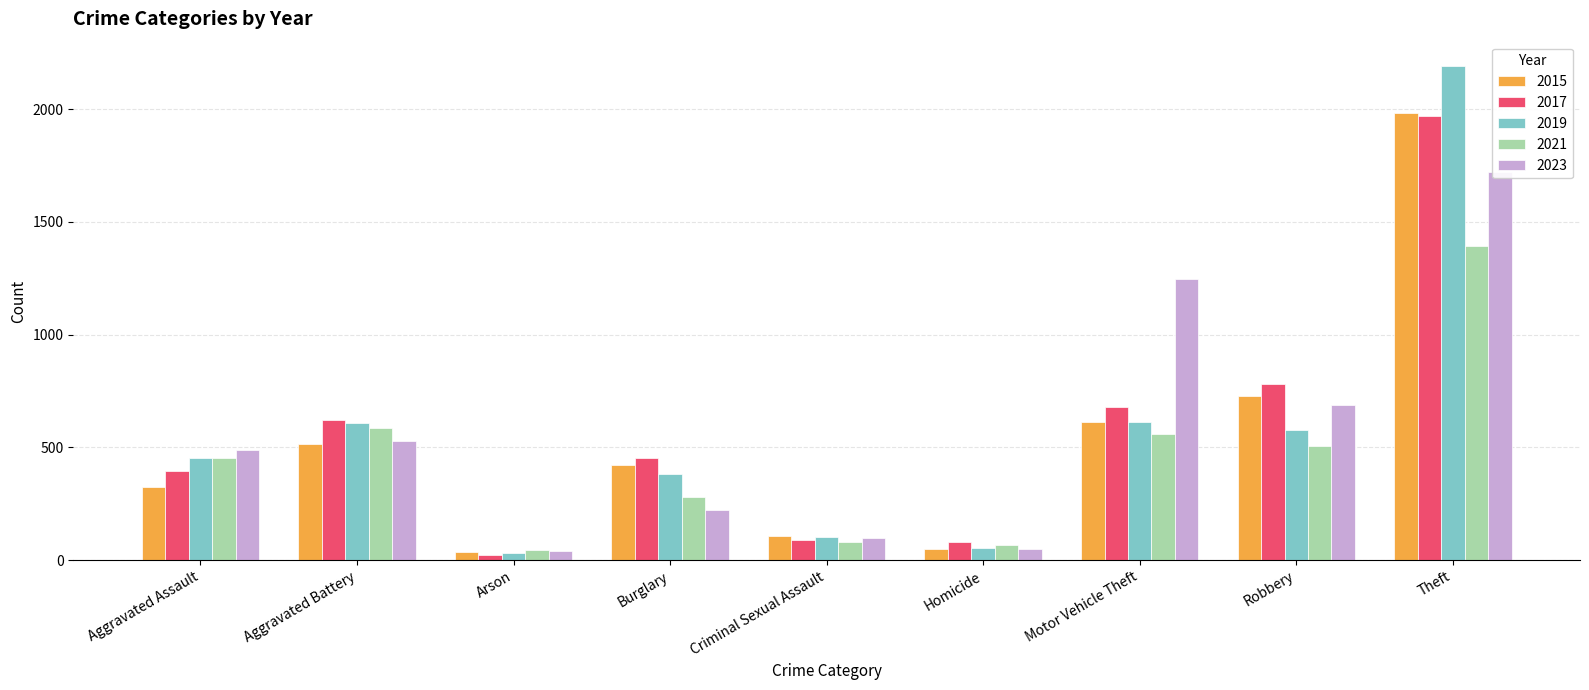

Is the value of 2017 at Aggravated Battery greater than the value of 2019 at Homicide?

Yes